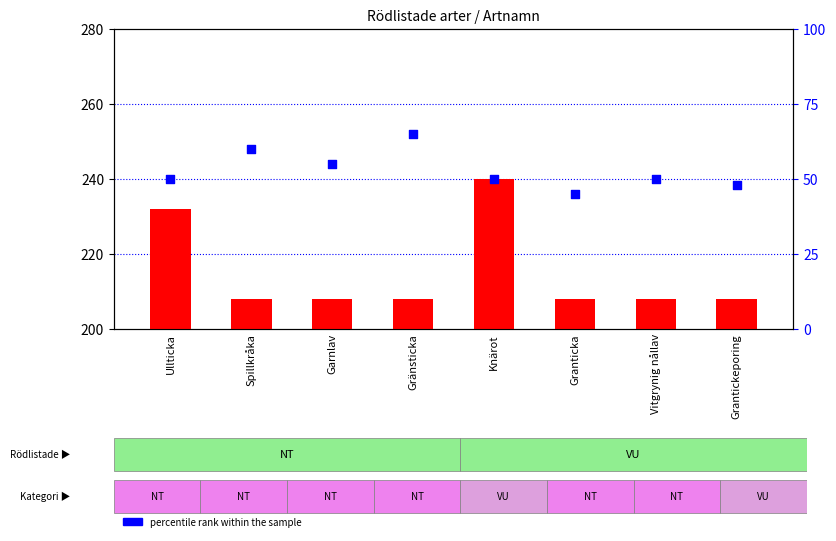

What are all the series names shown in the legend?

count, percentile rank within the sample